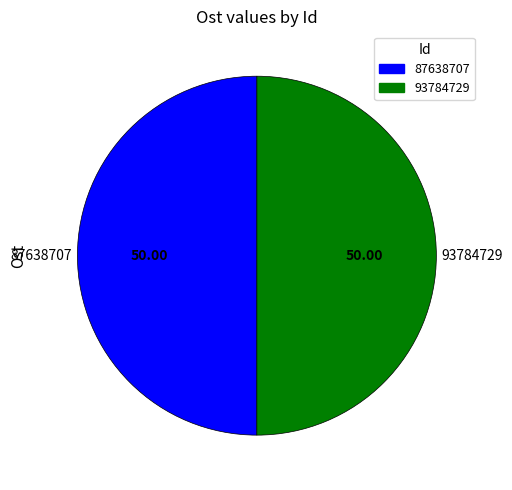

Count the number of slices in the pie.

2